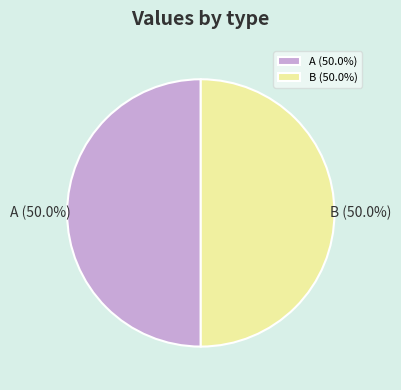

What is the ratio of the value at A (50.0%) to the value at B (50.0%)?

1.0